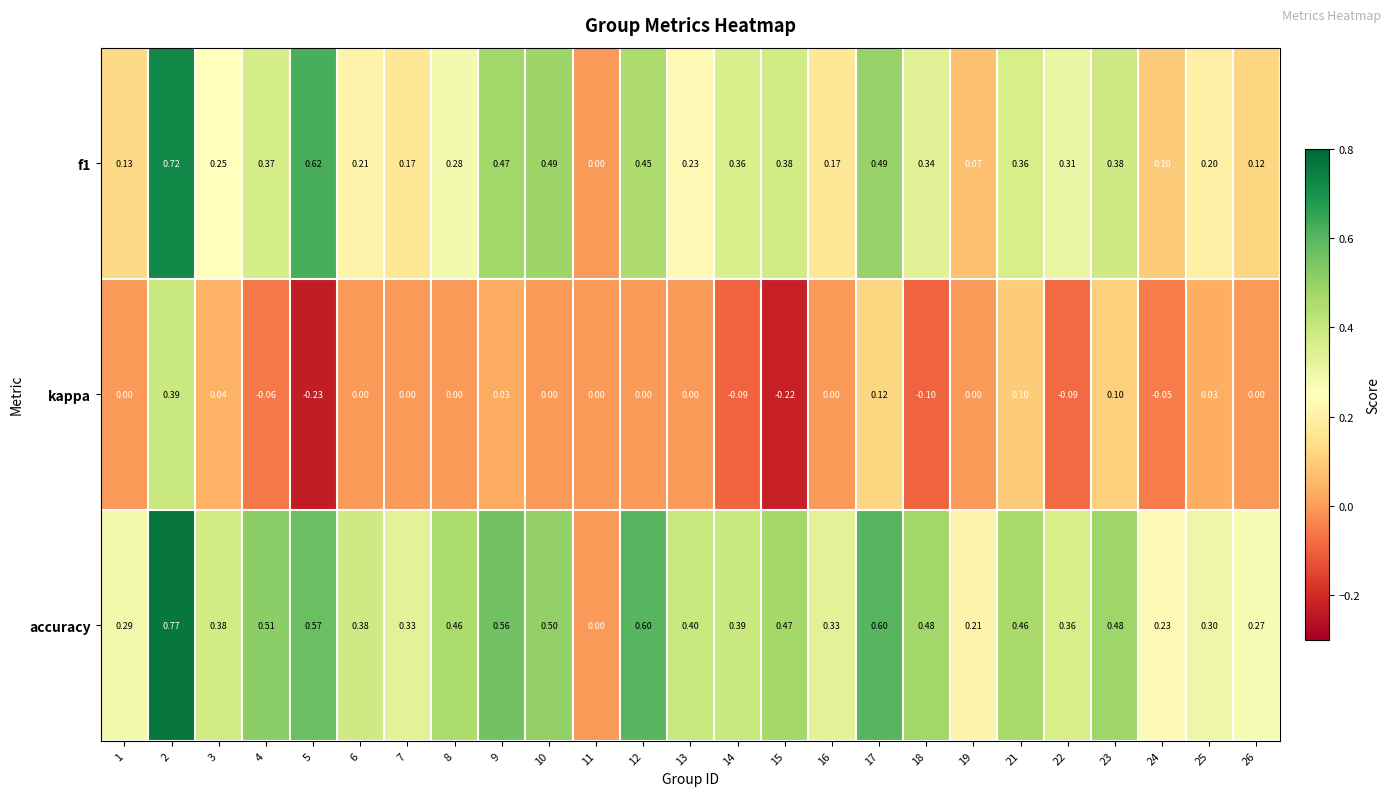

Is the value of kappa at 16 greater than the value of f1 at 15?

No